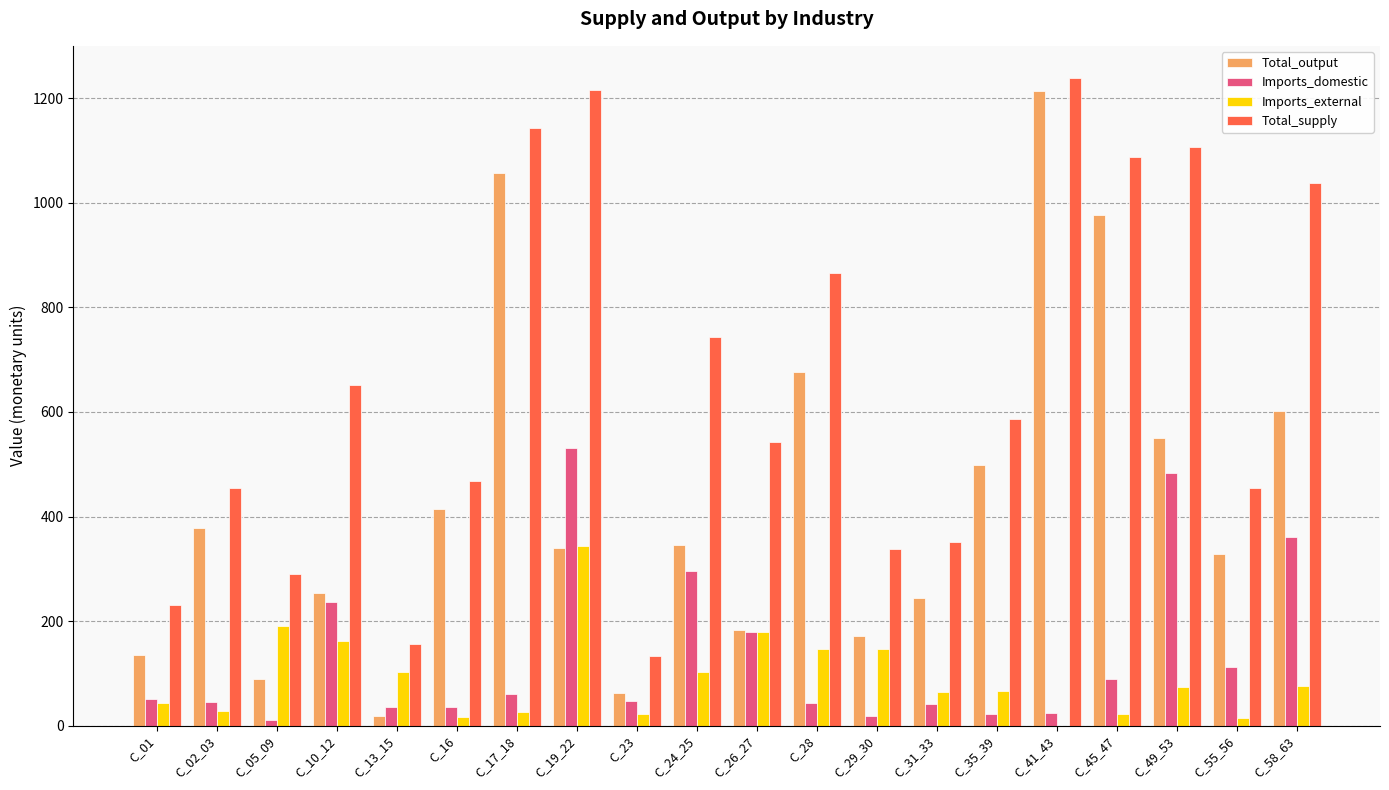

At which label does Total_output reach its peak?

C_41_43